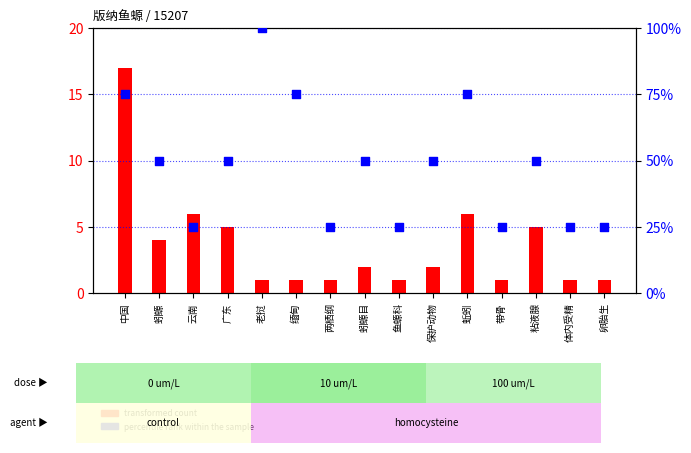

Which series has the largest total across all categories?

percentile rank within the sample